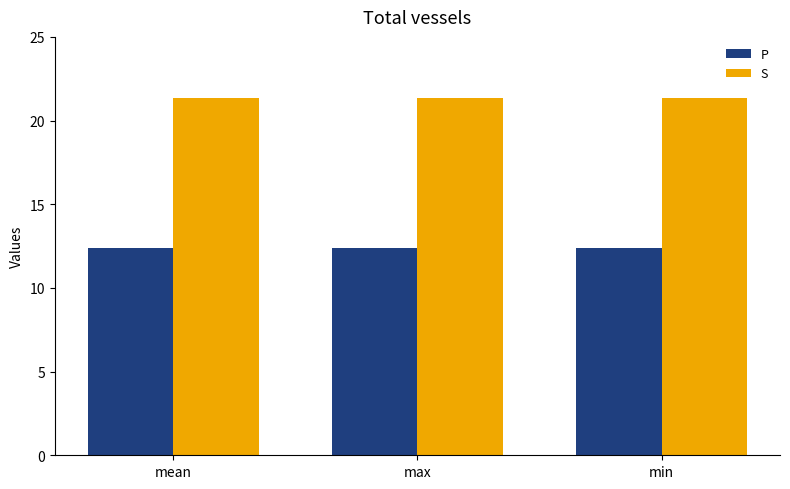

What is the greatest value displayed?

21.4